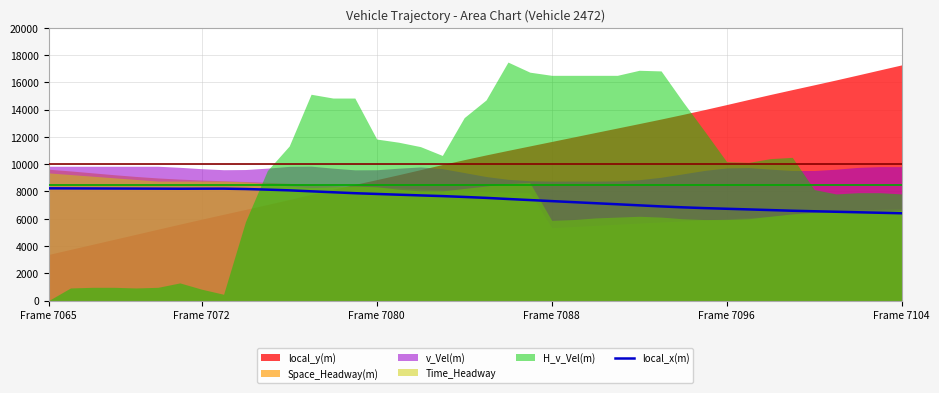

The value of local_x(m) at Frame 7096 is 2299.1. True or false?

False